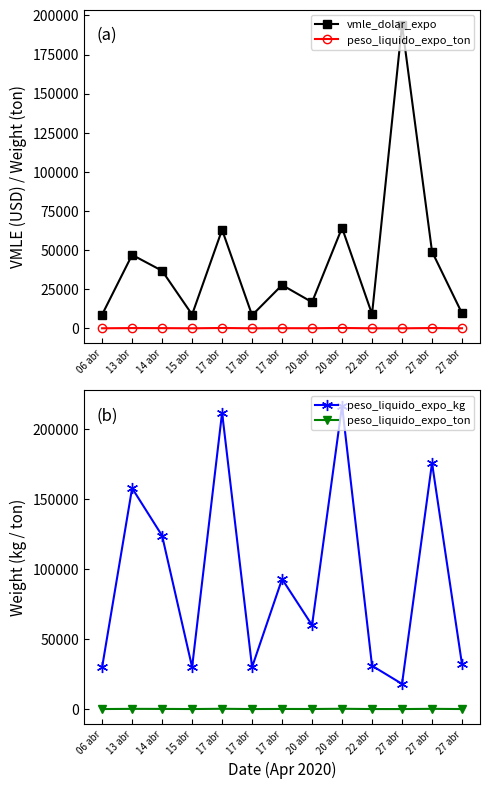

How many lines are shown in the chart?

3